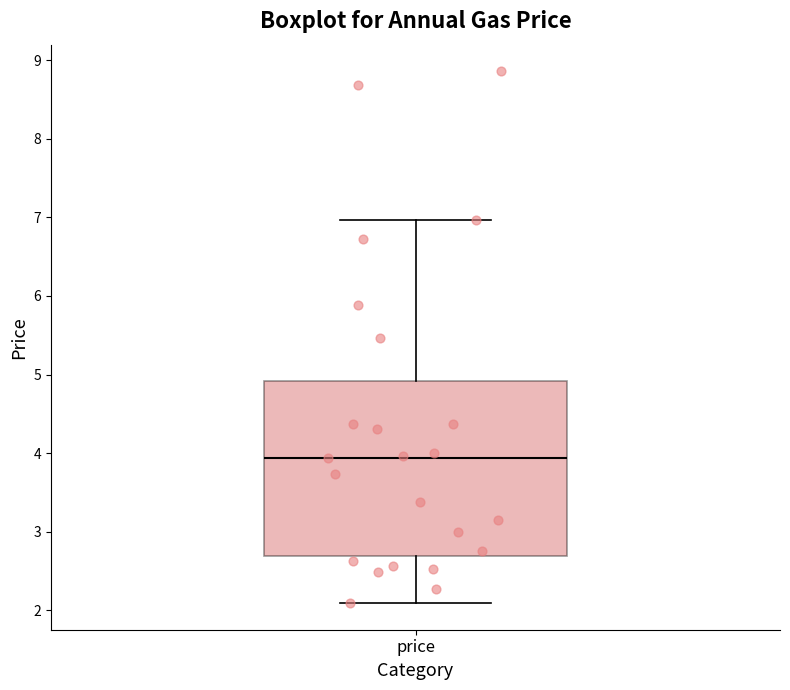

Where is the lower edge of the box for price on the y-axis? The values are not printed on the chart, so give them approximately, as read against the axis.

2.7